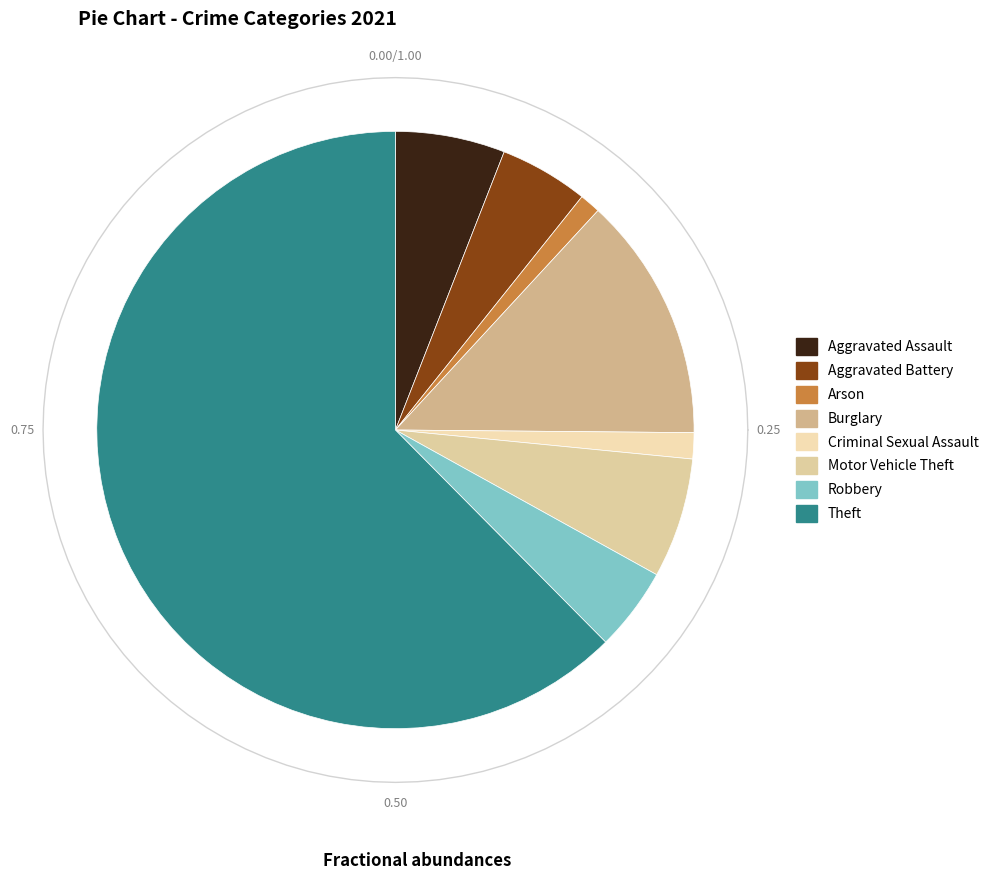

To the nearest percent, what percentage of the pie is Arson?

1%